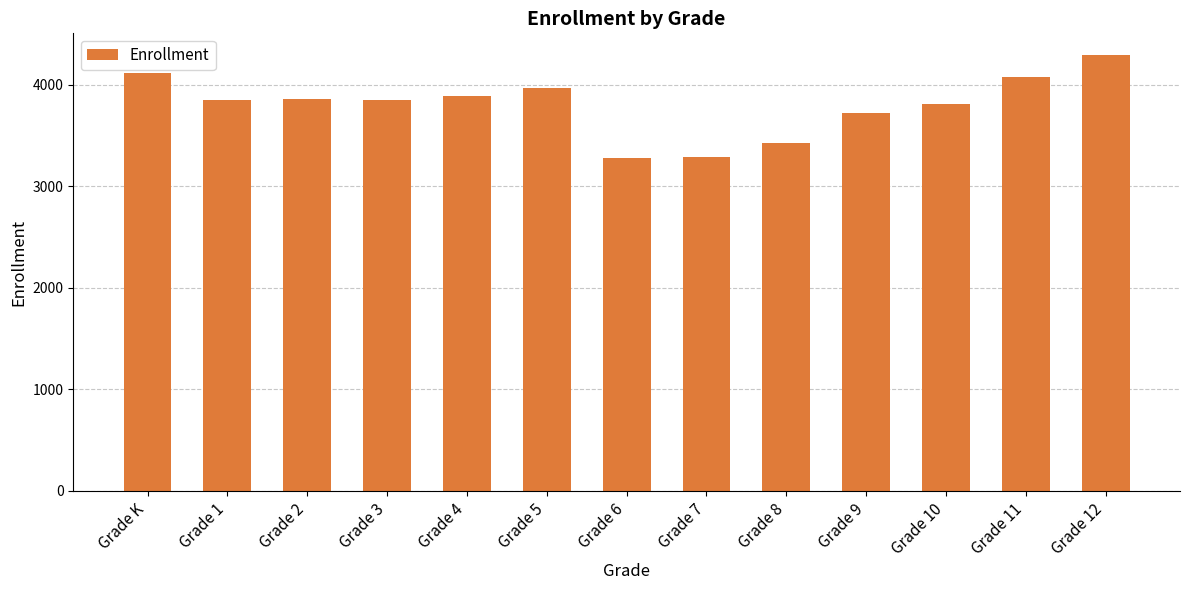

What is the label of the 9th bar from the left?

Grade 8